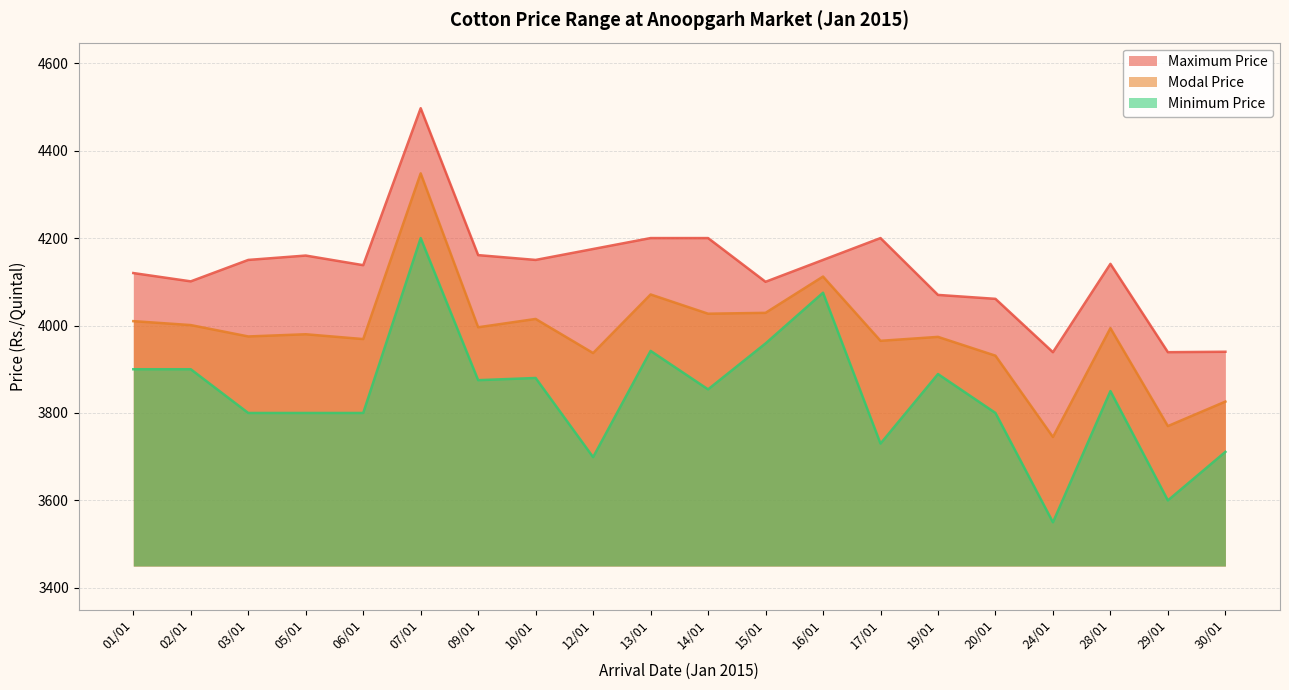

Is the value of Modal Price at 16/01 greater than the value of Minimum Price at 01/01?

Yes